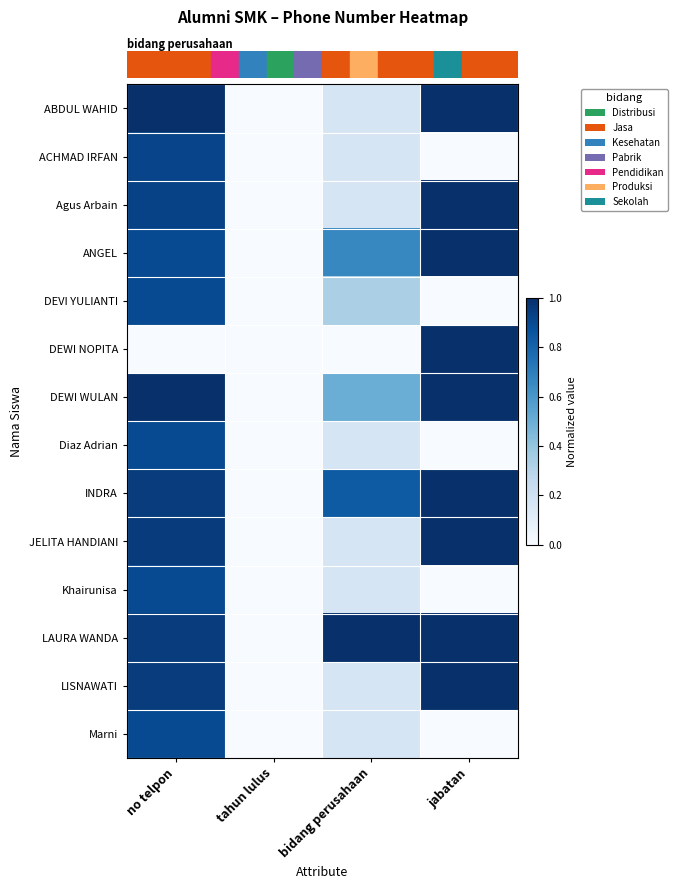

How many categories are shown in the chart?

4